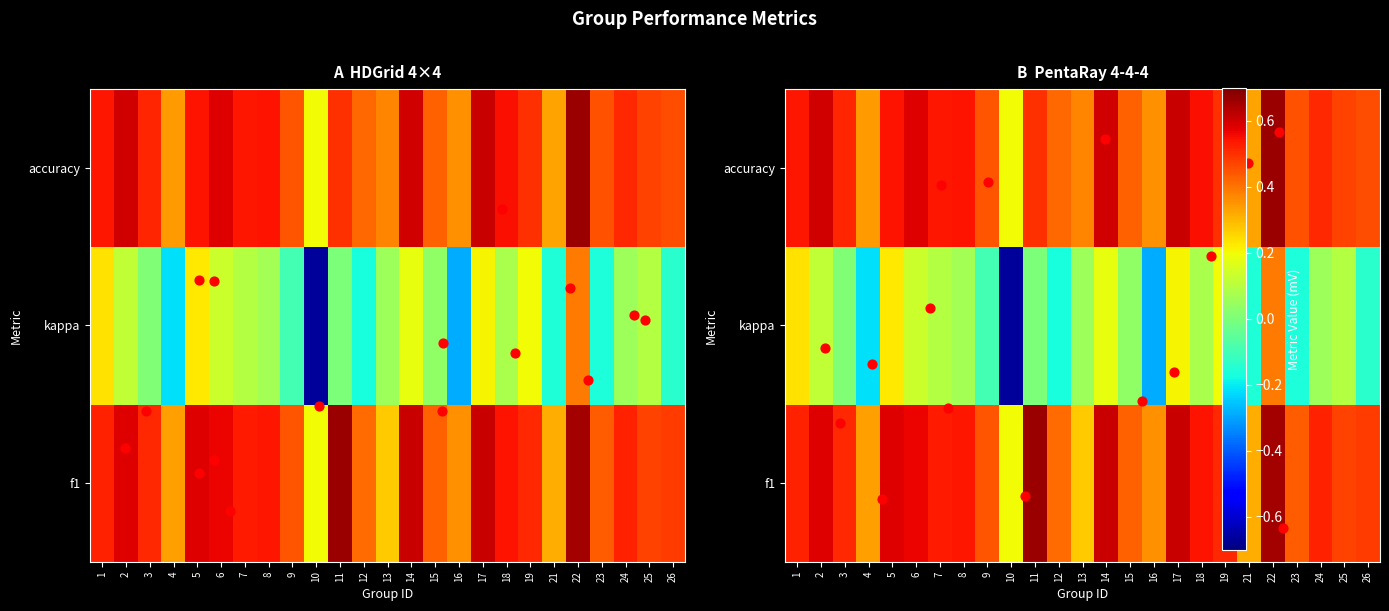

At which label does 2 reach its peak?

11